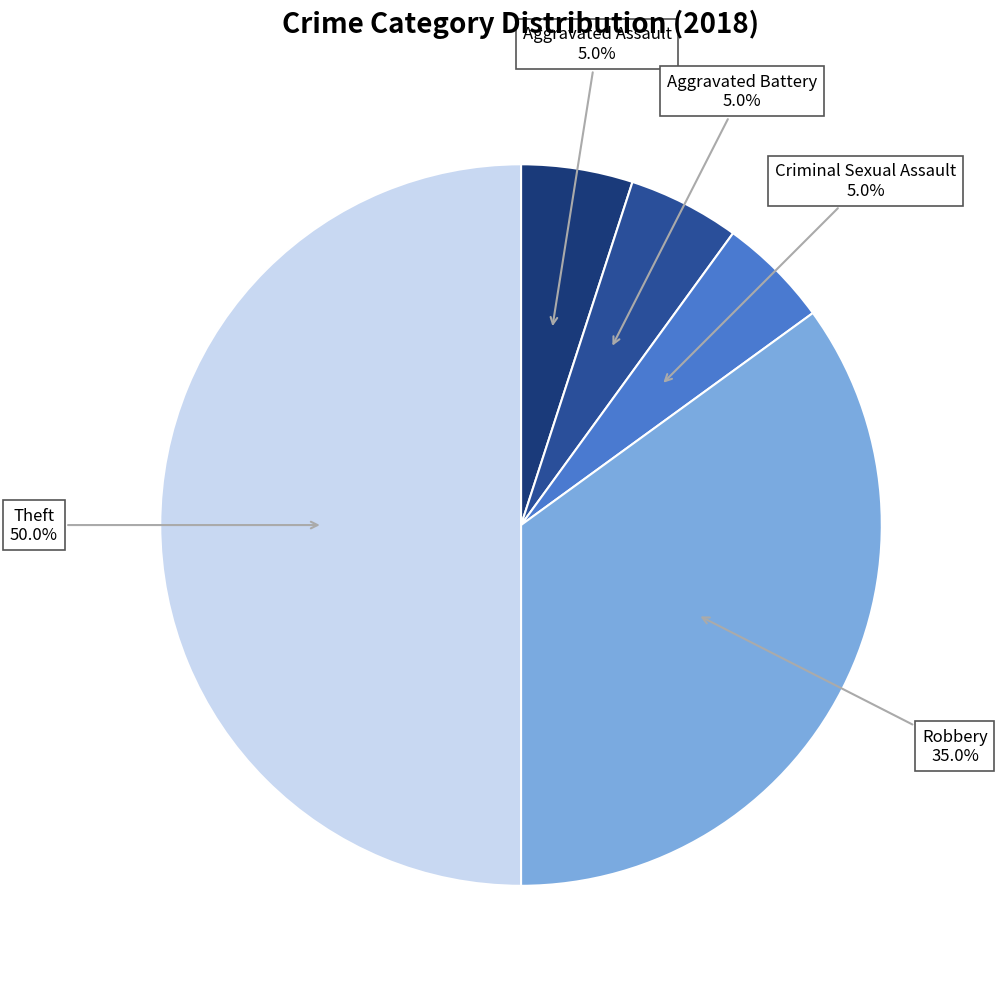

True or false: Aggravated Battery accounts for 1% of the total.

False